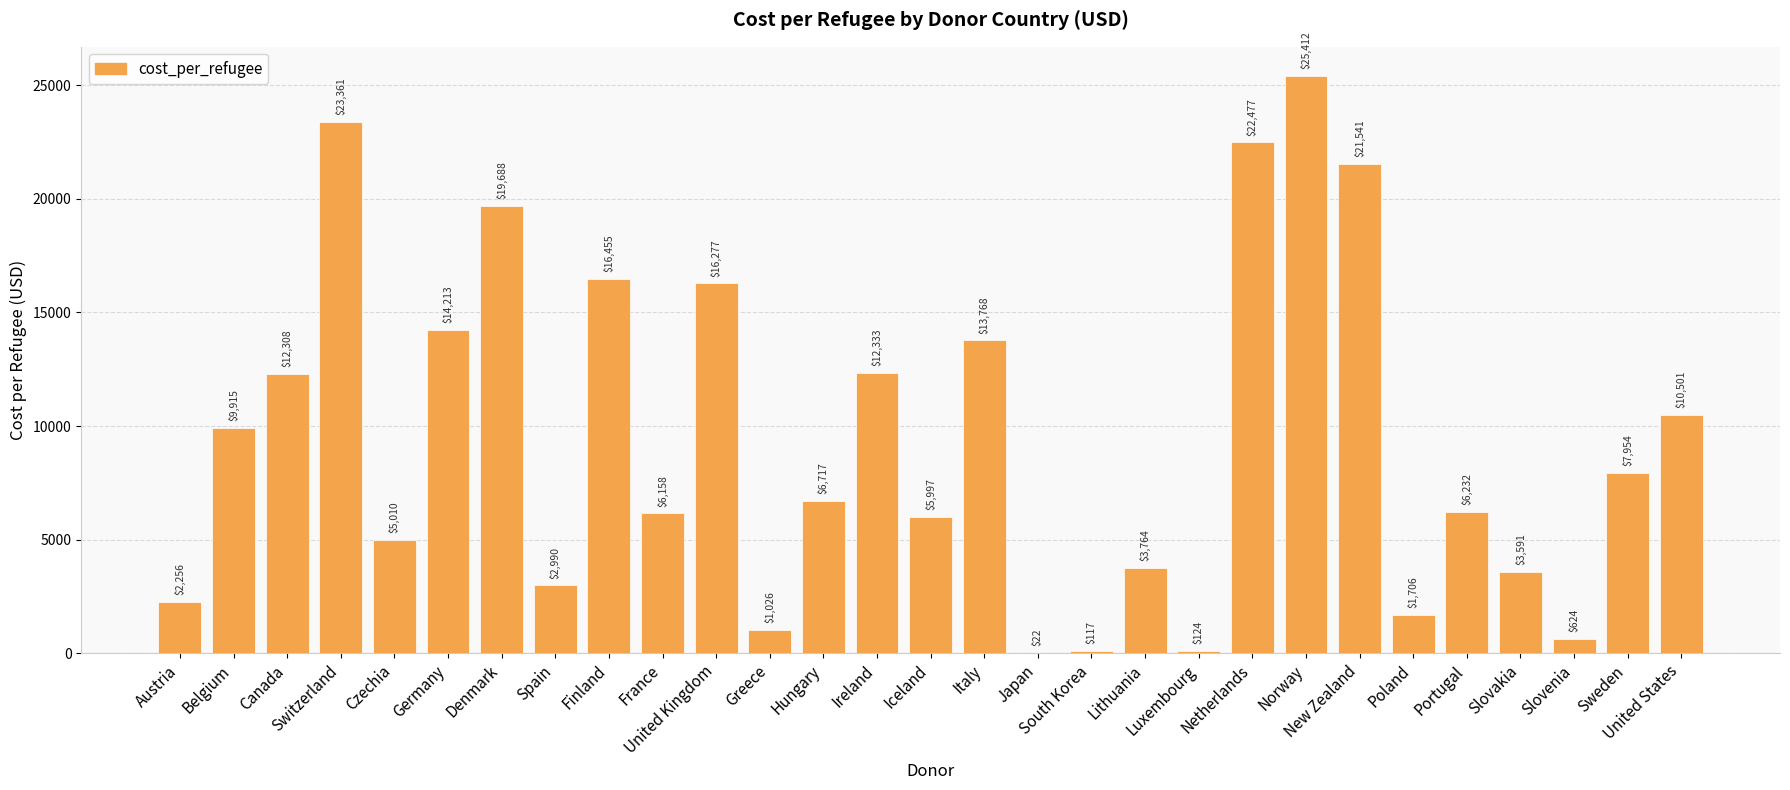

True or false: the data shows 11575.3 at New Zealand.

False